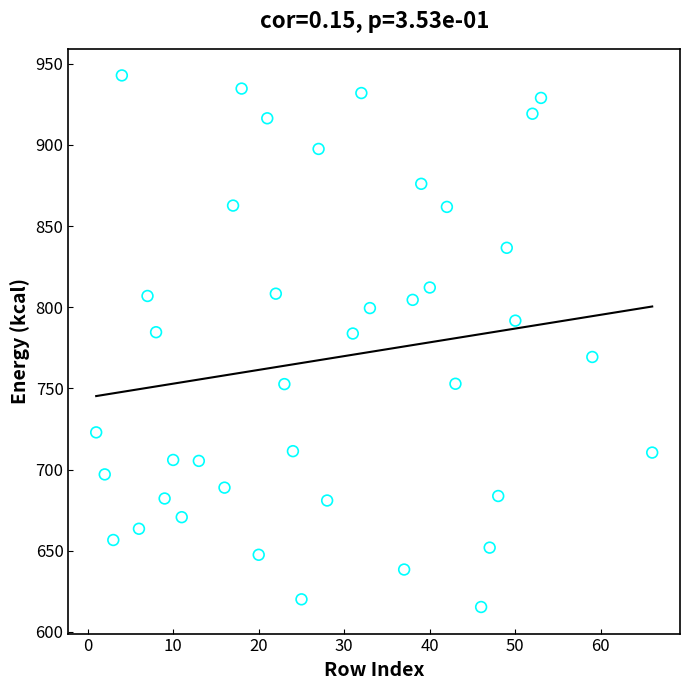

What is the range of X values (max minus min)?

65.0